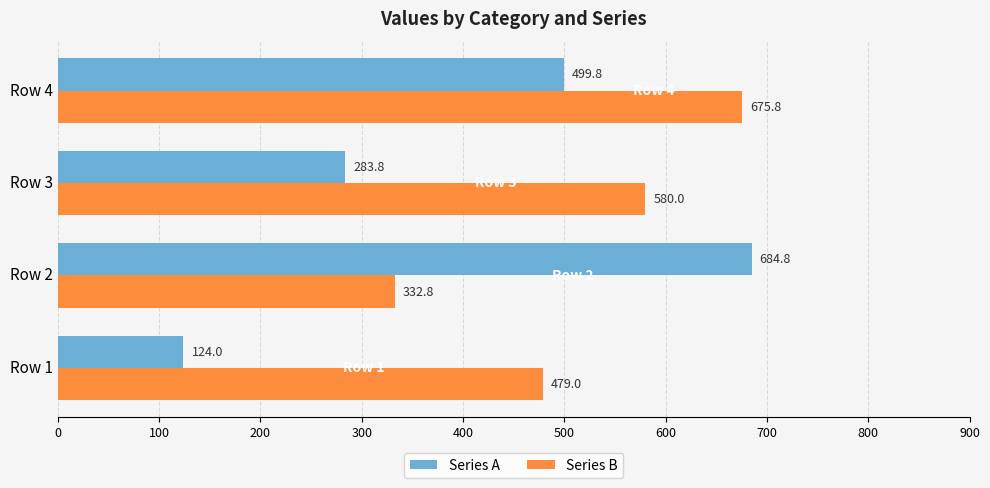

List the series in order of their overall mean, lowest first.

Series A, Series B